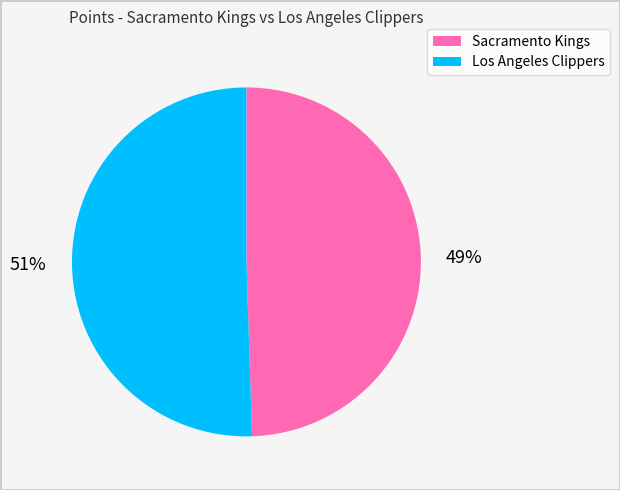

Which category has the biggest portion of the pie?

Los Angeles Clippers